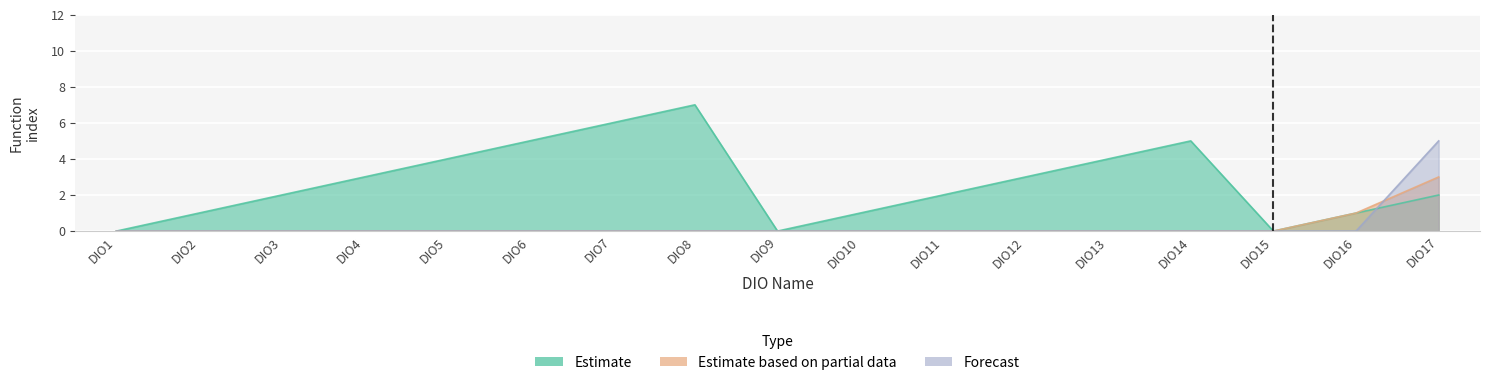

What is the value of the Estimate point at the 10th from the left?

1